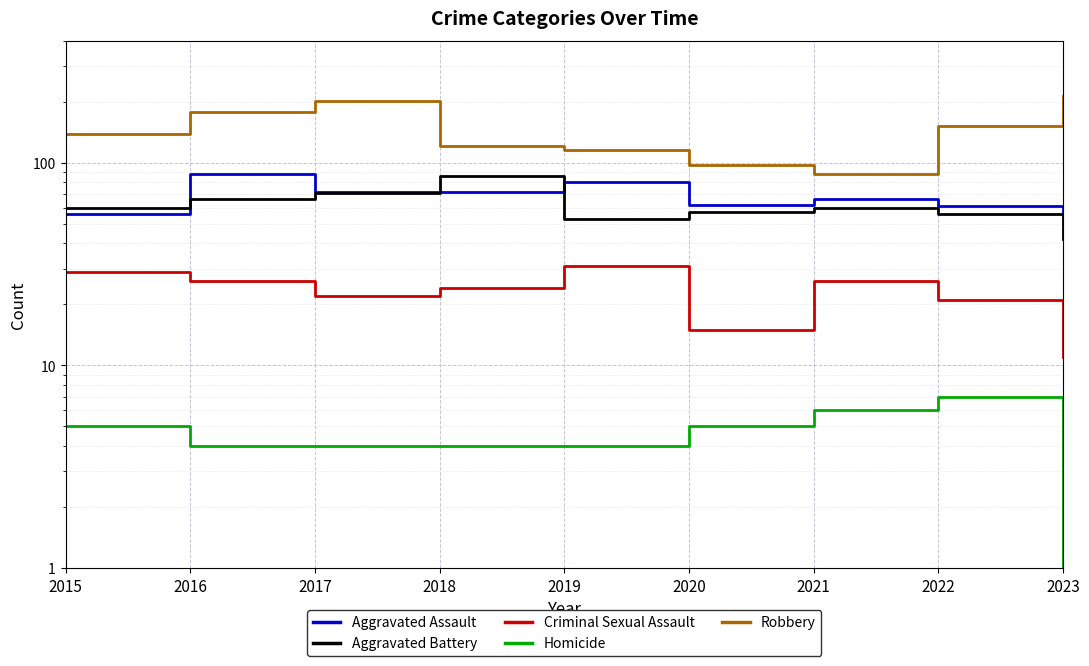

In Aggravated Assault, how many points are lower than both neighbors (excluding endpoints)?

1